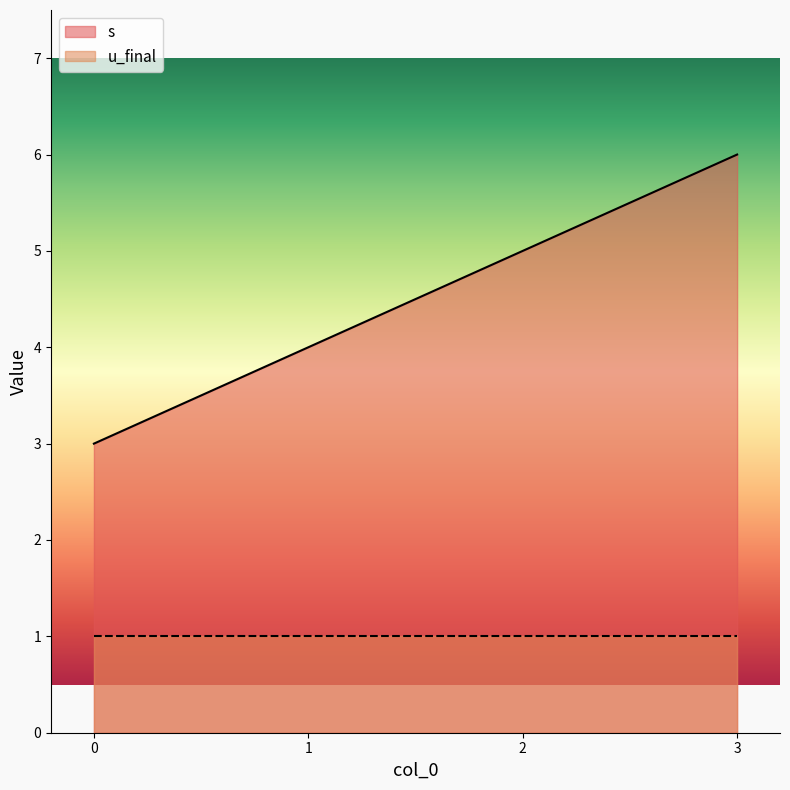

At which label does the data first exceed 5?

3